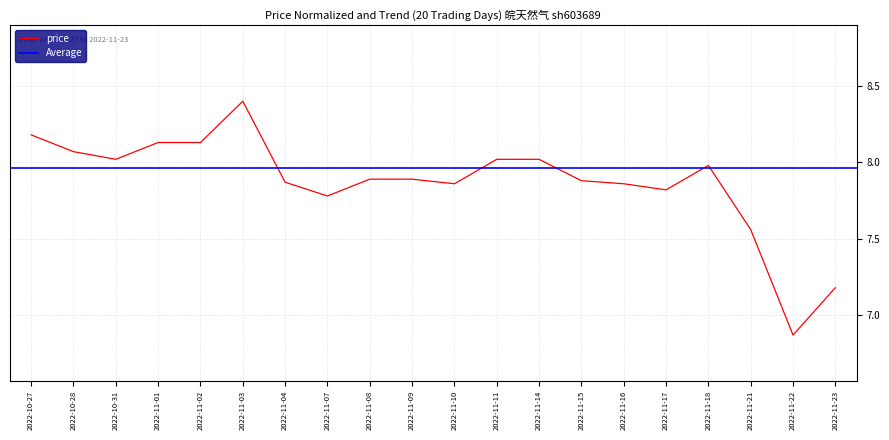

What is the change in value from 2022-11-16 to 2022-11-22?

-1.0